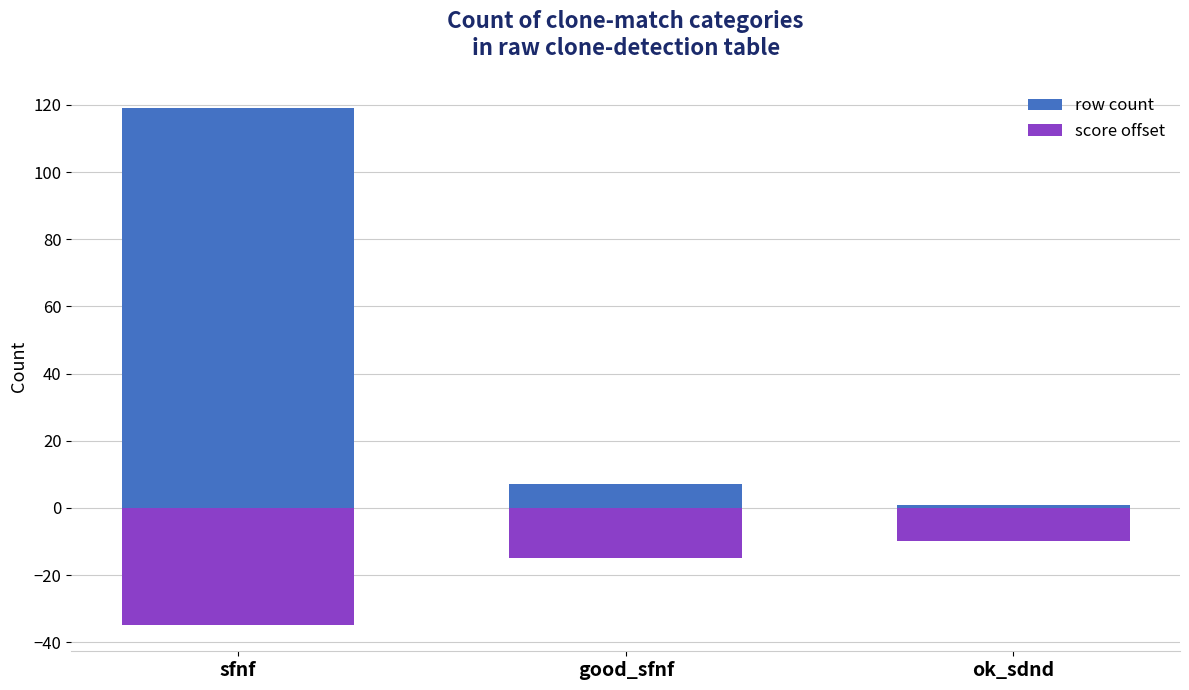

How many data points in row count are less than 7?

1